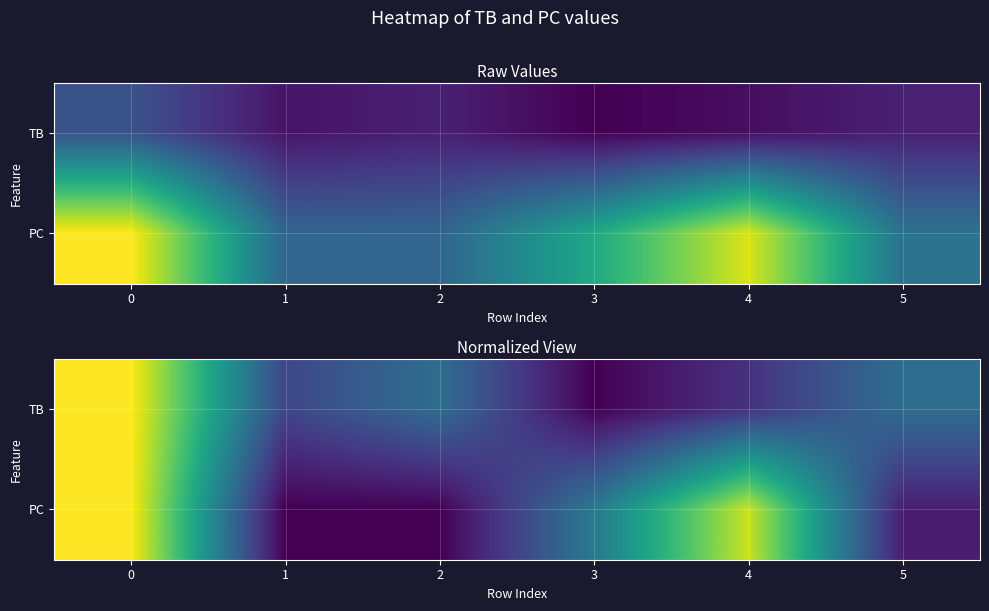

What is the sum of the PC values at 4 and 0?

1.9